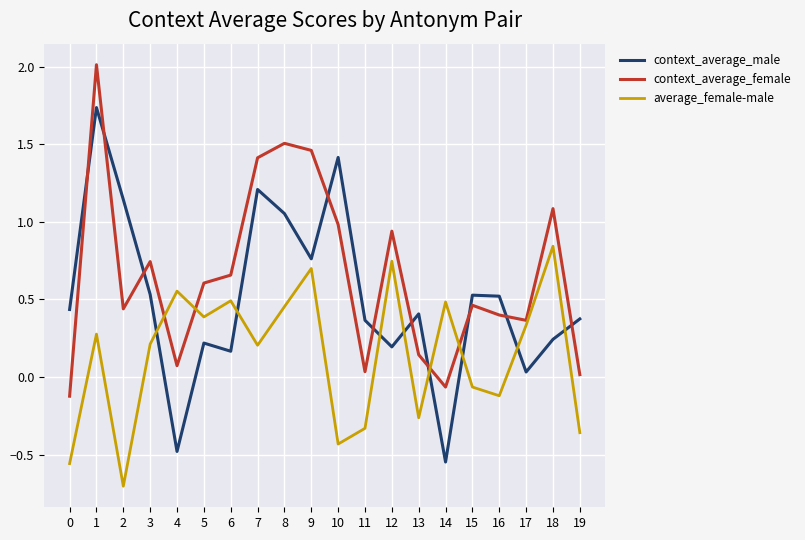

At 11, list the series in order from smallest to largest.

average_female-male, context_average_female, context_average_male